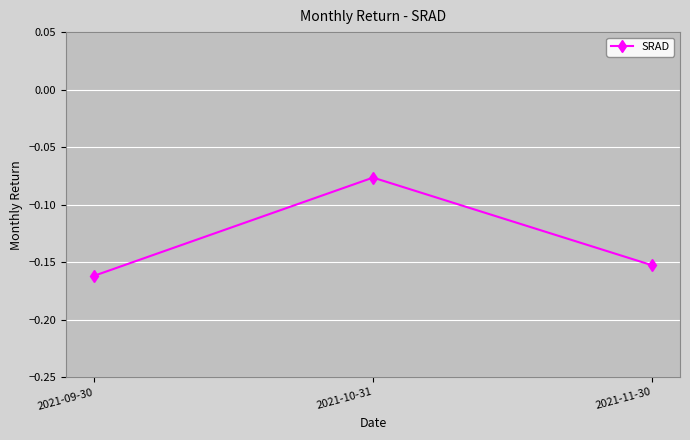

List the labels in order of value, largest first.

2021-10-31, 2021-11-30, 2021-09-30